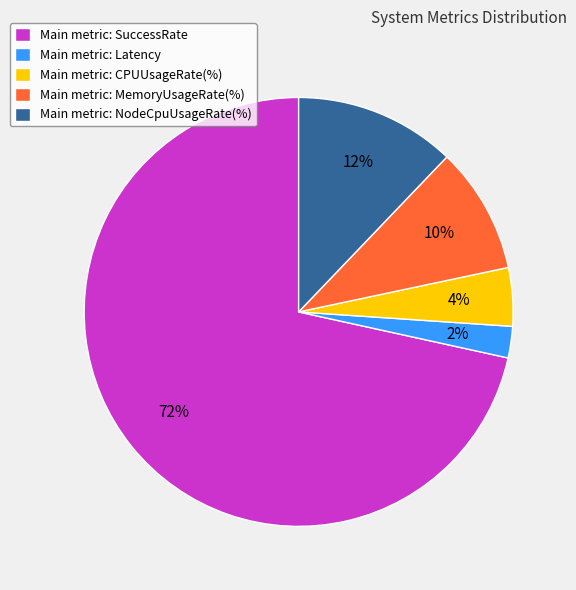

To the nearest percent, what is the average slice percentage?

20%